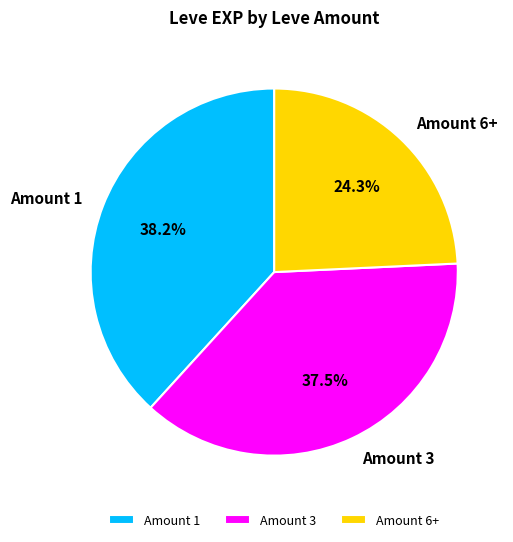

What is the ratio of the value at Amount 3 to the value at Amount 6+?

1.5